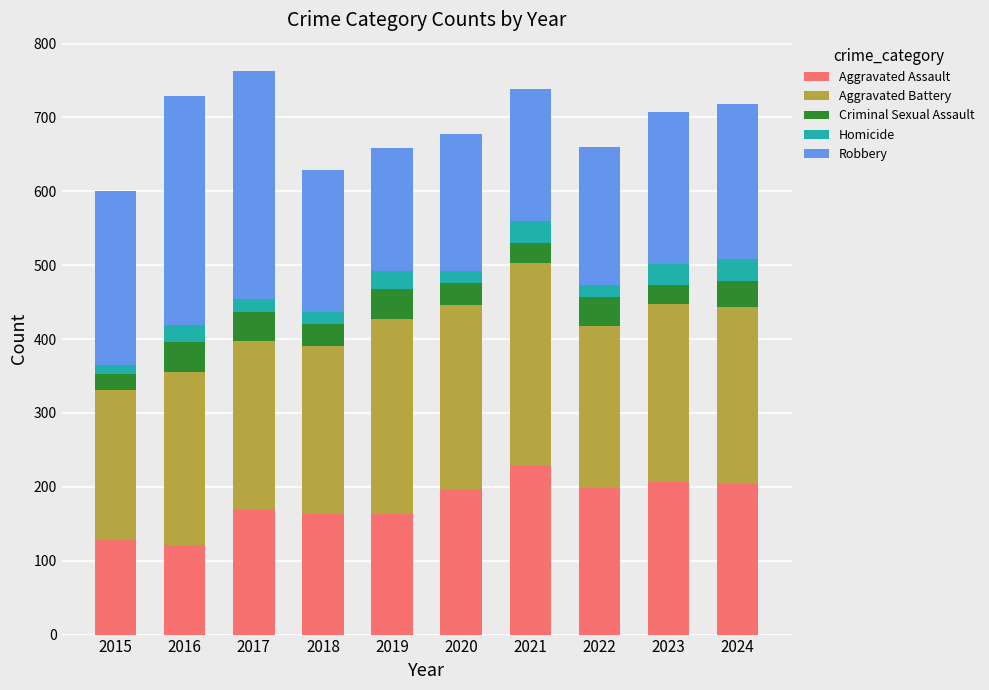

What is the total value across all series at 2021?

739